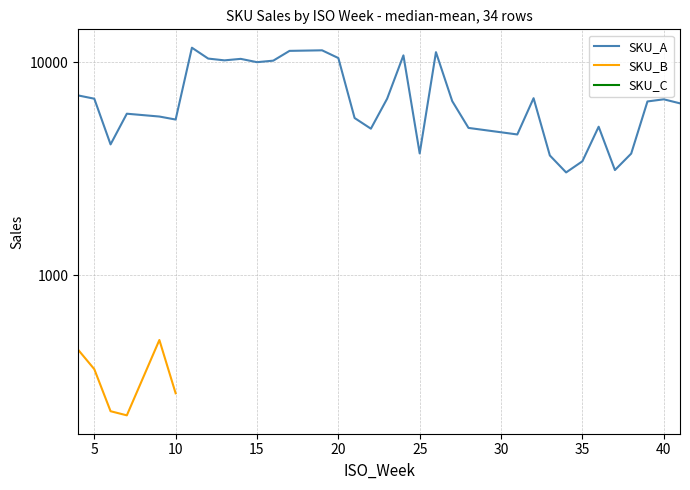

True or false: SKU_A has more than 0 interior local peaks.

True